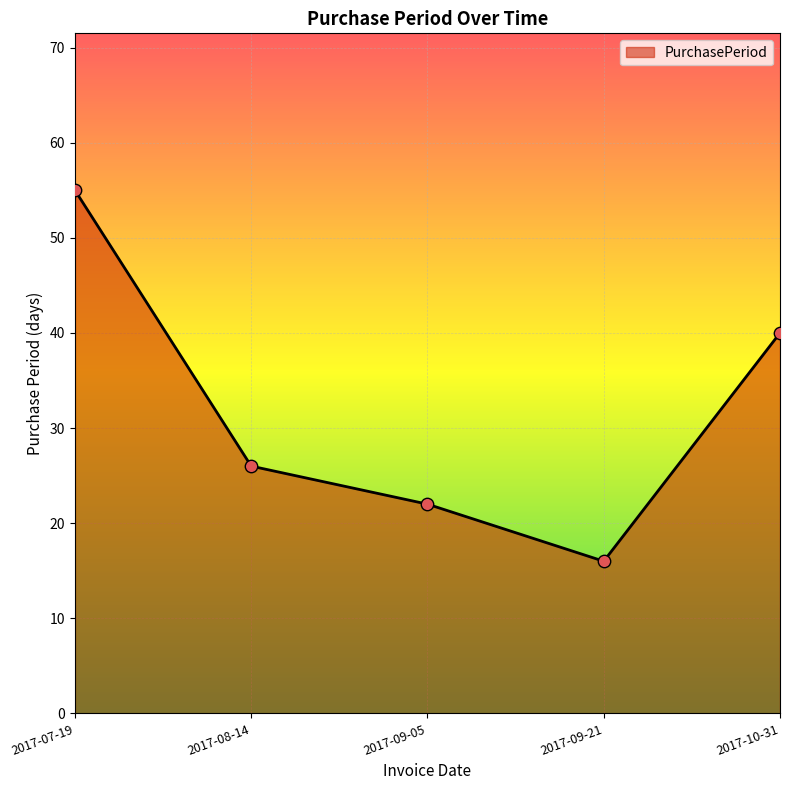

What is the ratio of the value at 2017-09-21 to the value at 2017-08-14?

0.6